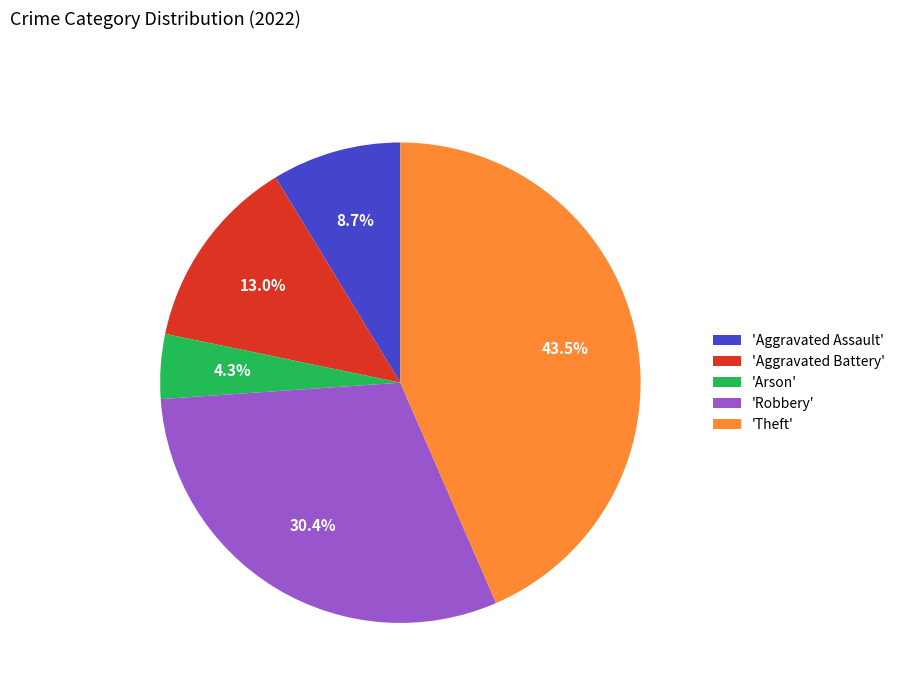

Is the sum of 'Aggravated Assault' and 'Arson' greater than half?

No